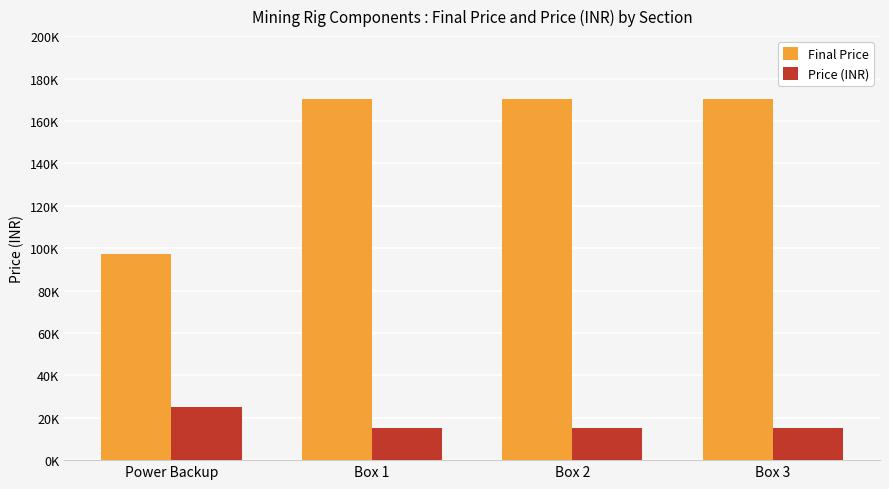

List the series in order of their overall mean, lowest first.

Price (INR), Final Price